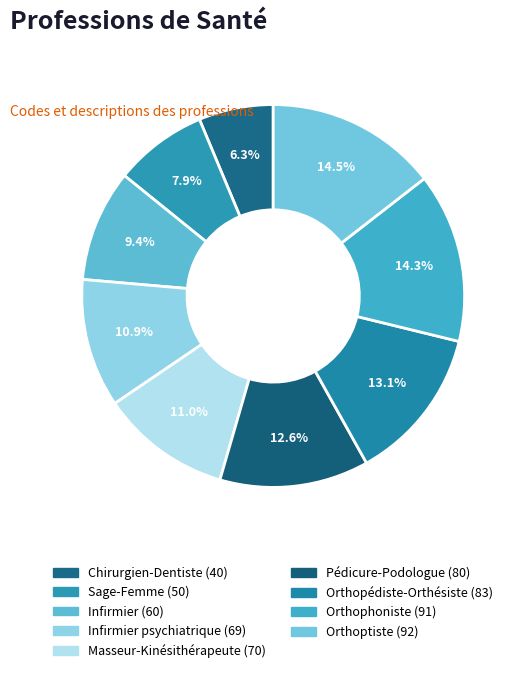

Count the number of slices in the pie.

9